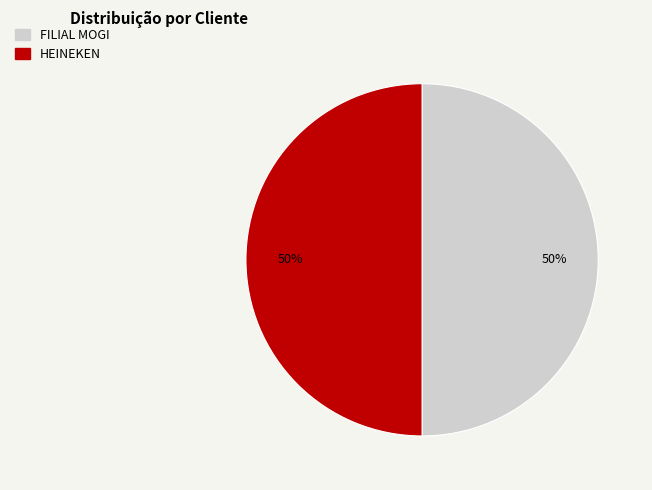

Count the number of slices in the pie.

2